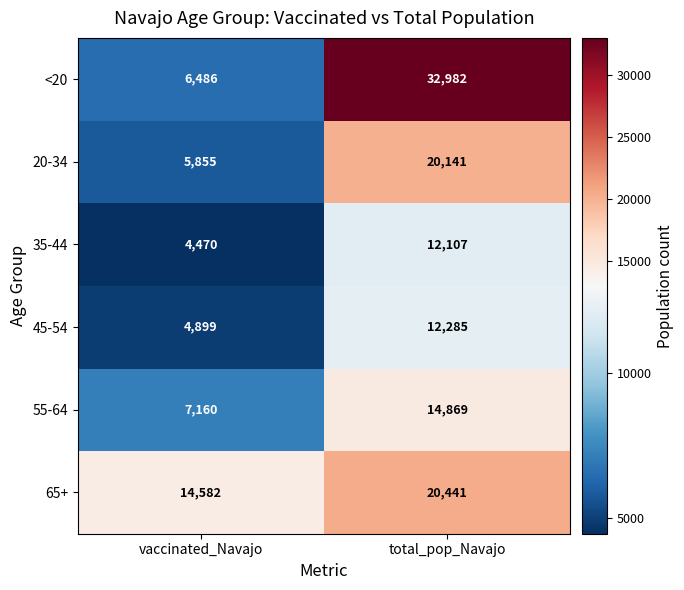

What is the sum of the 65+ values at total_pop_Navajo and vaccinated_Navajo?

35023